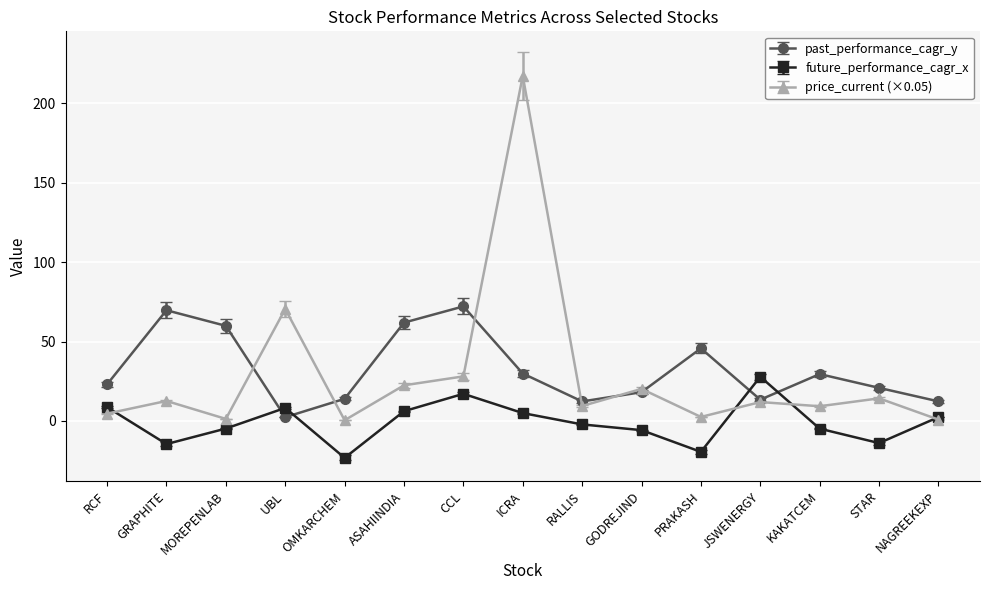

At which category is the sum across all series the highest?

ICRA